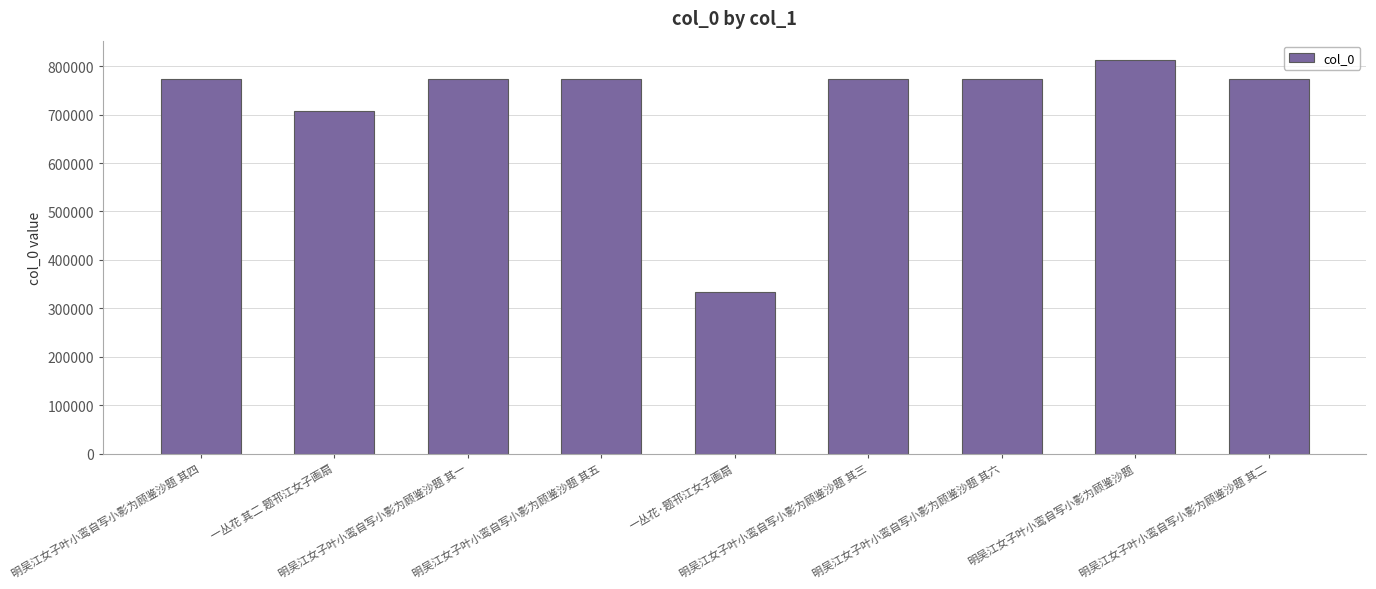

What is the maximum value shown in the chart?

812241